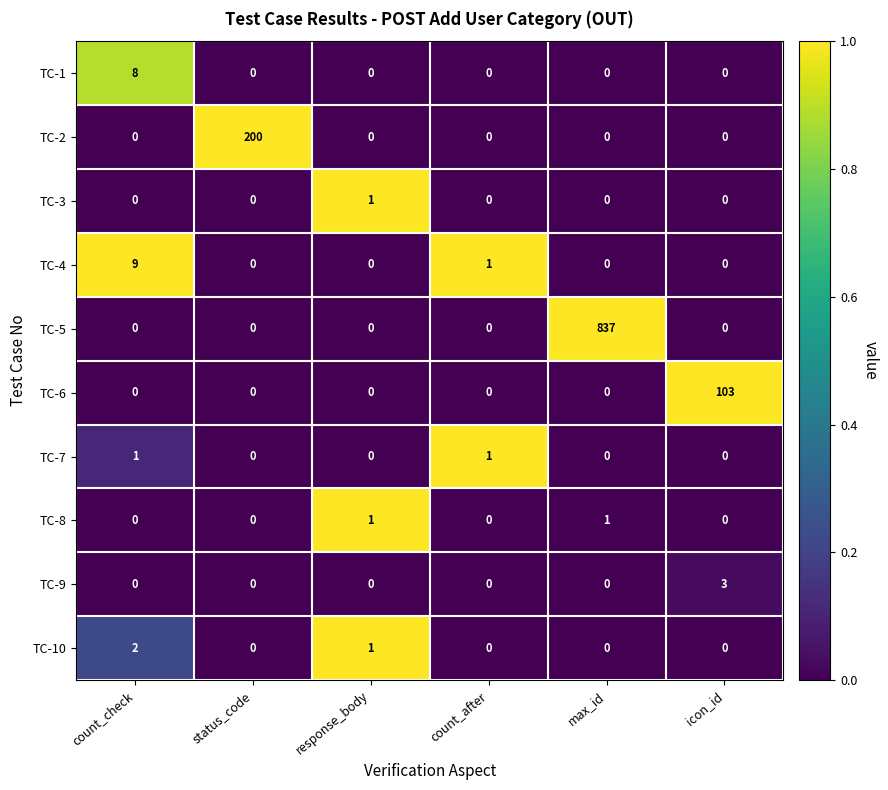

What is the total value across all series at icon_id?

106